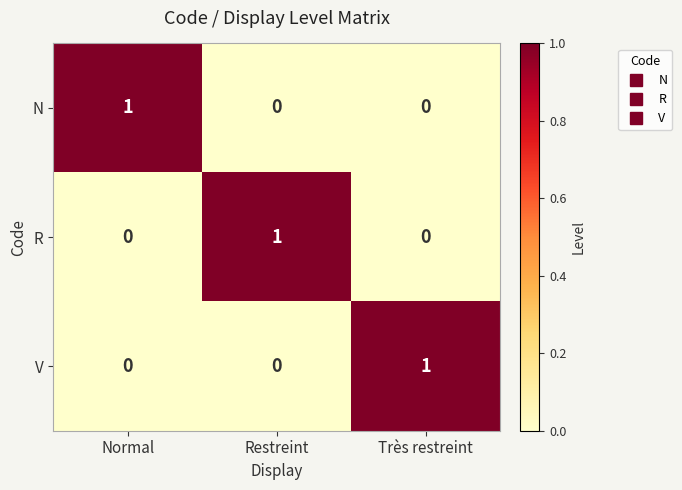

True or false: N has a value of 0 at Restreint.

True